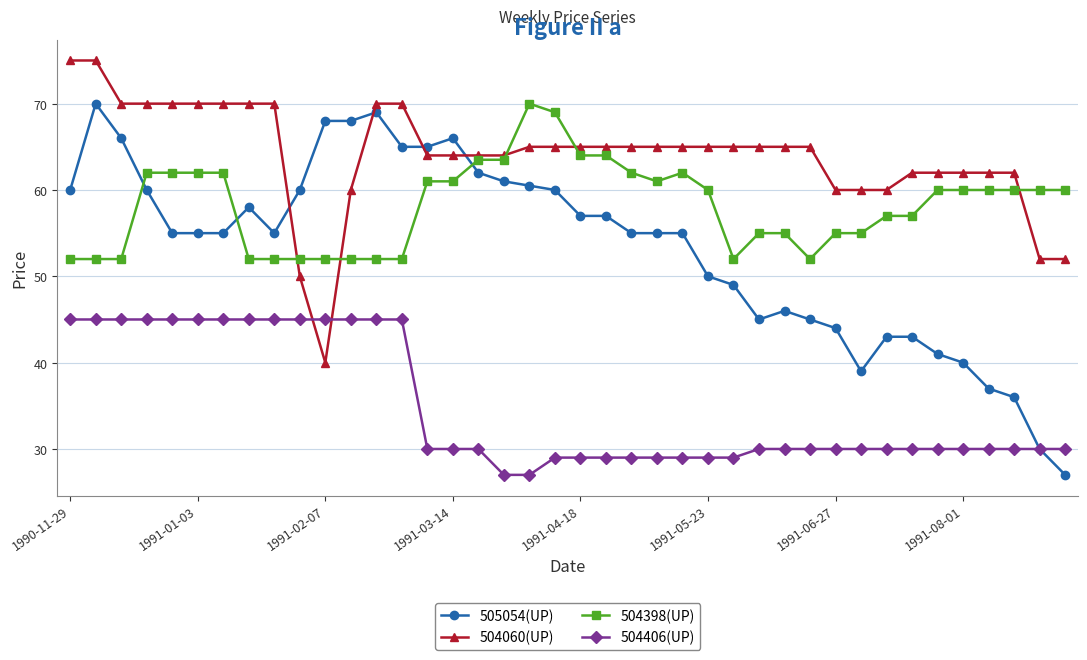

What are all the series names shown in the legend?

505054(UP), 504060(UP), 504398(UP), 504406(UP)